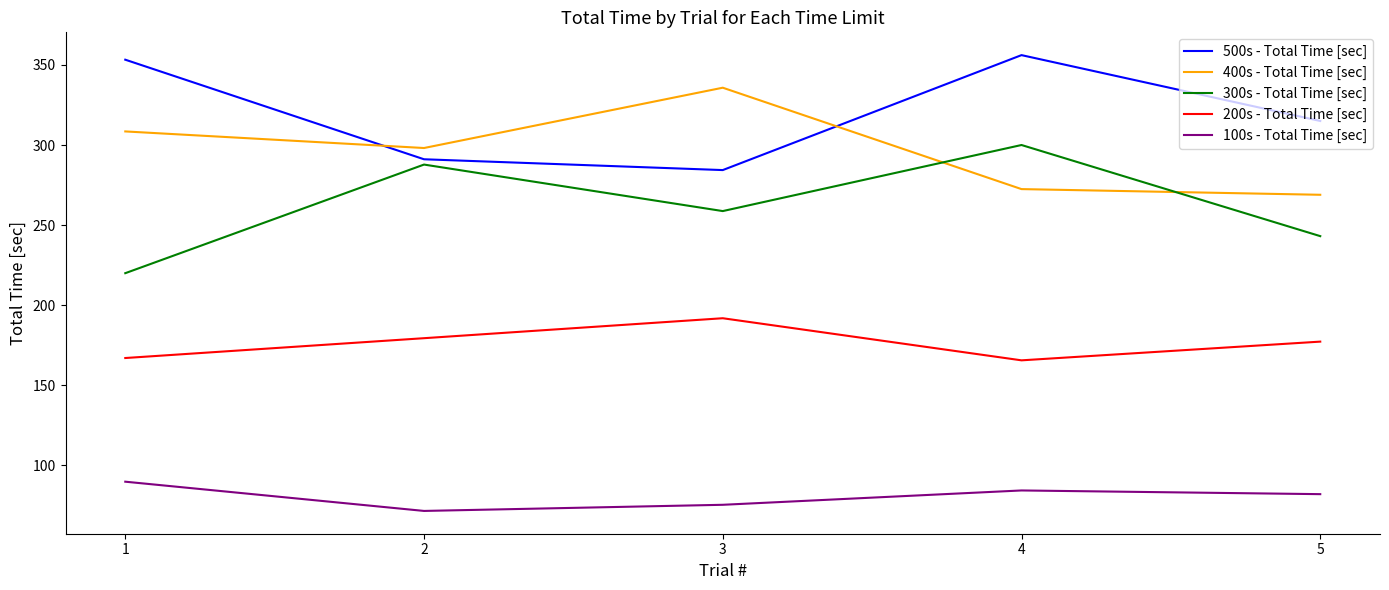

What is the minimum value for 400s - Total Time [sec]?

268.9